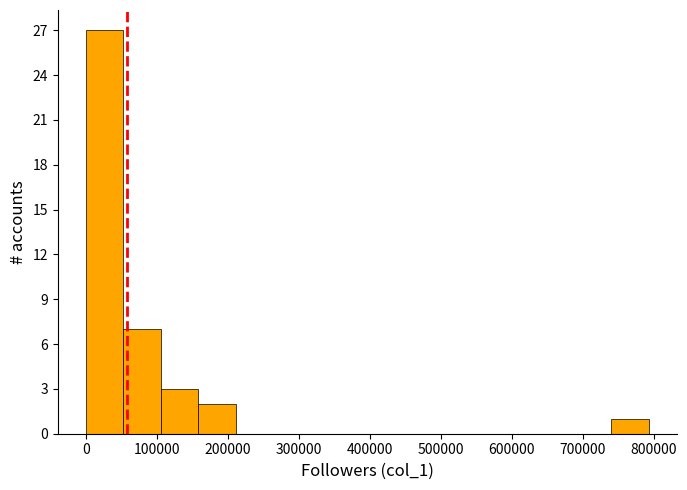

Over which range of the x-axis is the bar tallest?

0 to 50000